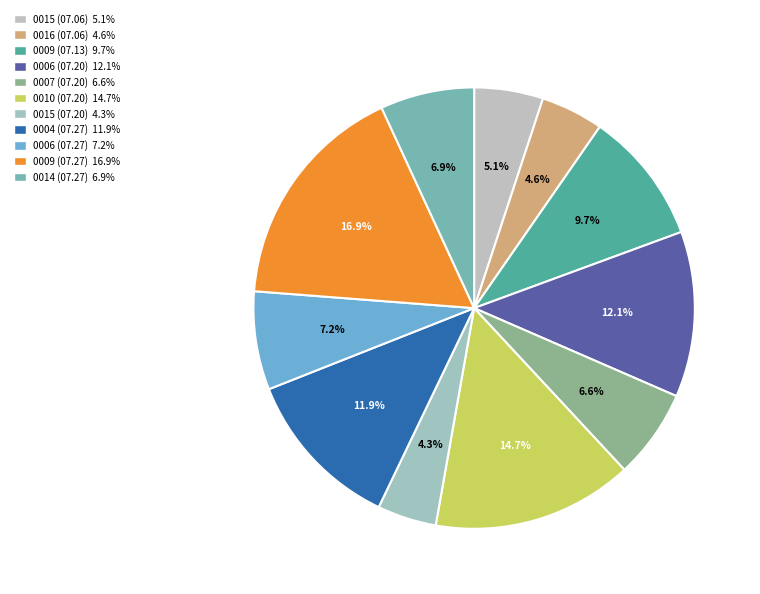

How many slices are in this pie chart?

11